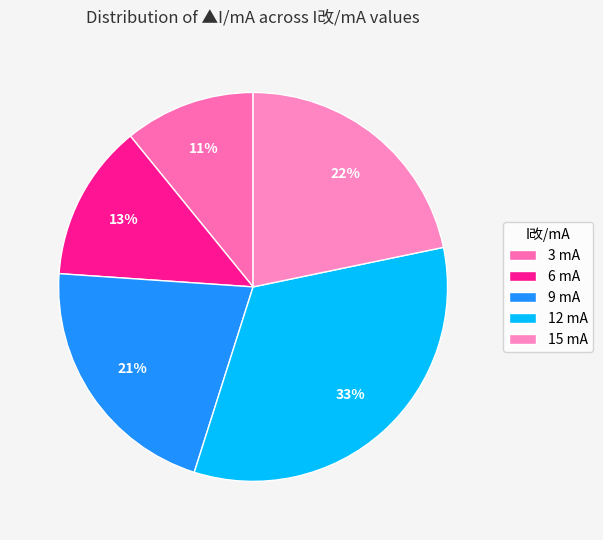

Which has a higher value, 6 mA or 9 mA?

9 mA